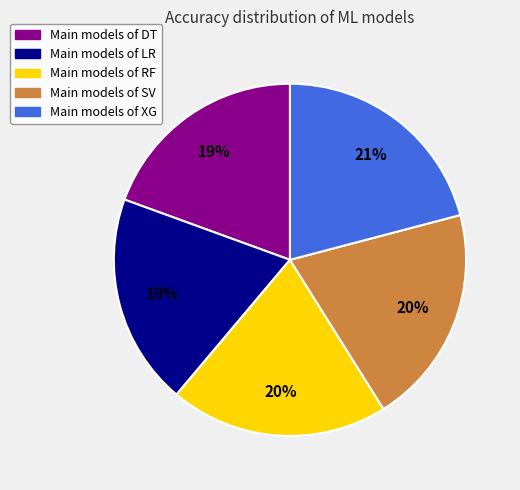

To the nearest percent, what is the average slice percentage?

20%